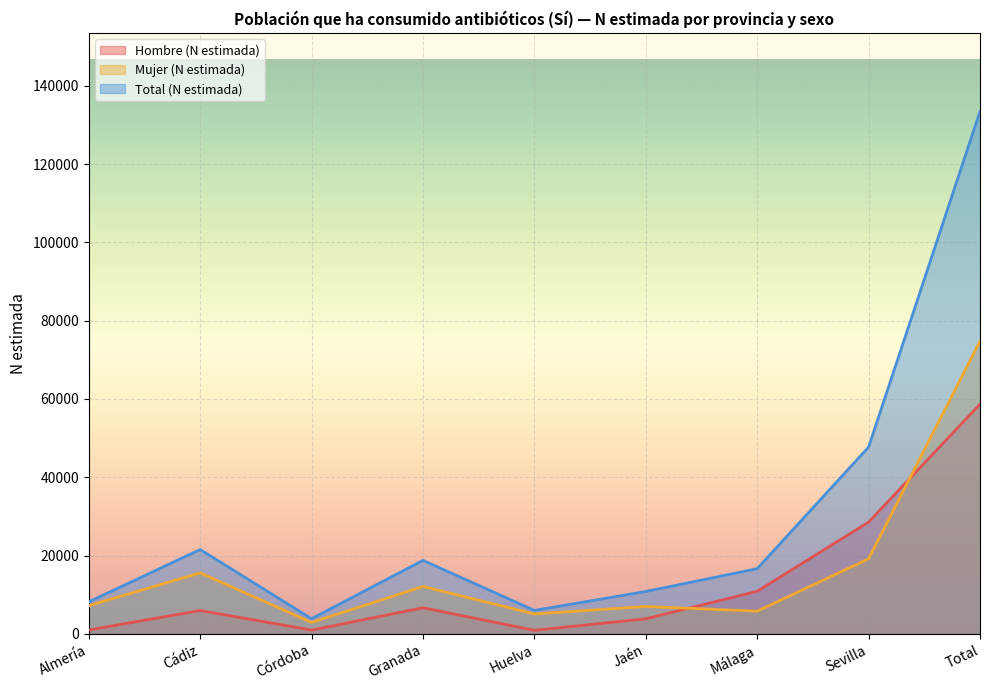

Is it true that Total (N estimada) equals 10819 at Jaén?

True